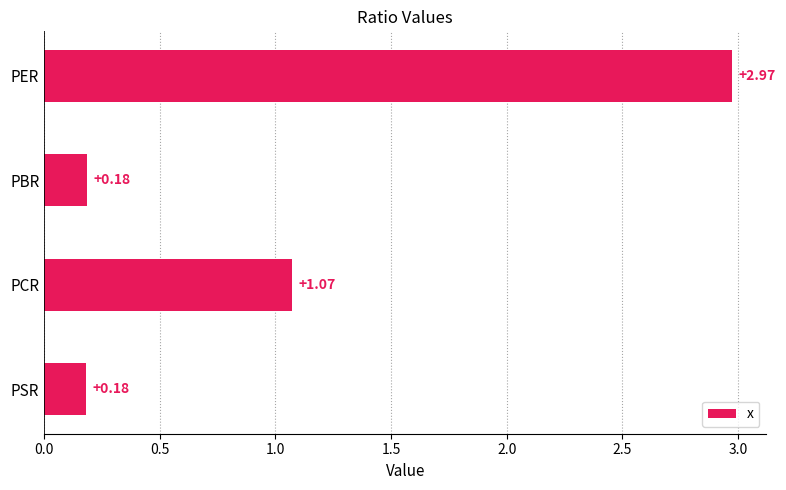

What is the label of the 1st bar from the bottom?

PSR